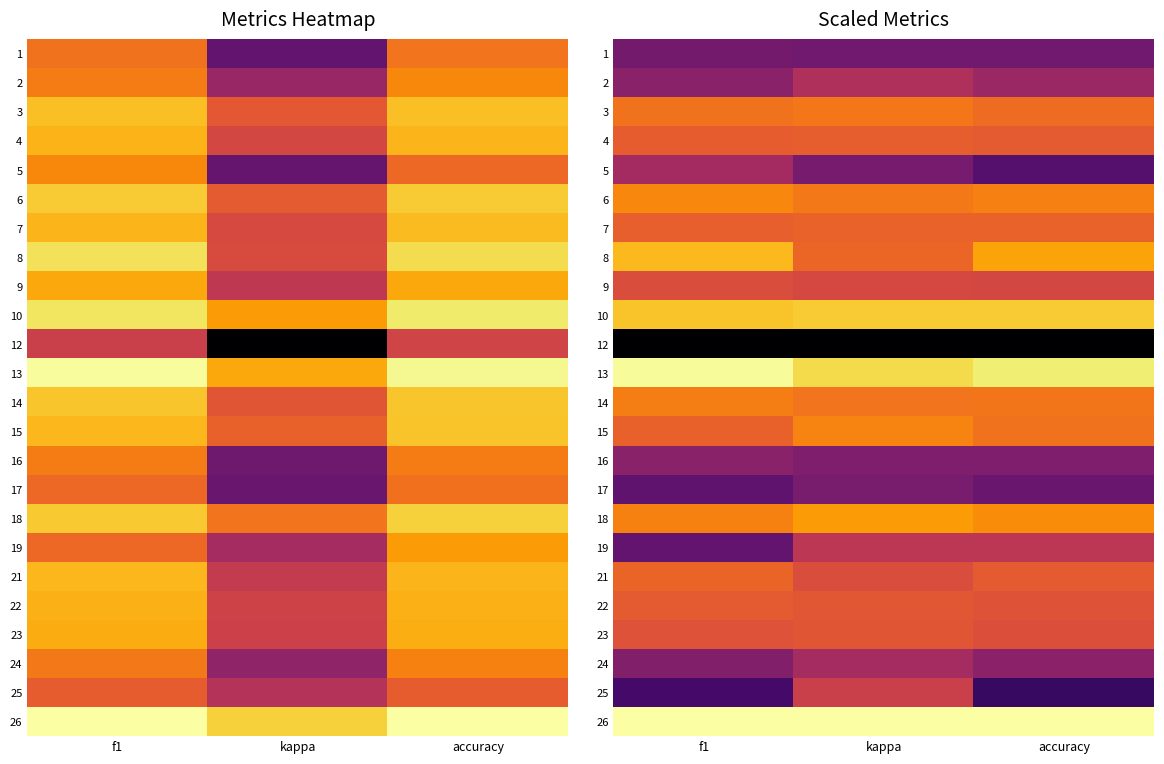

What is the lowest value of the 15 series?

0.6